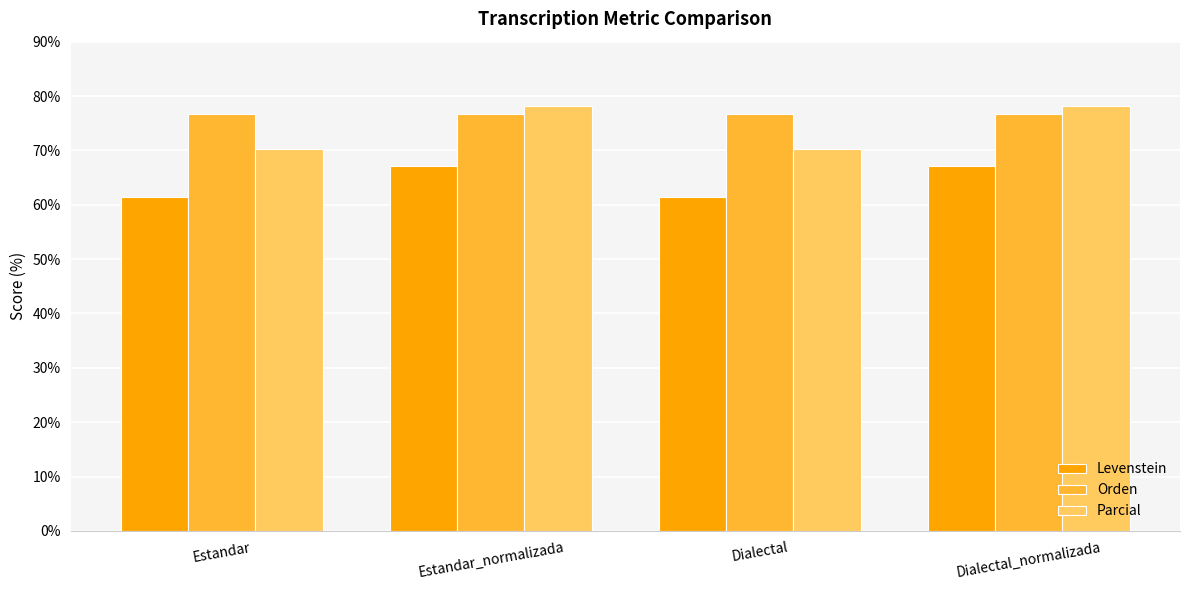

What is the spread (max minus min) of values at Dialectal_normalizada?

11.0